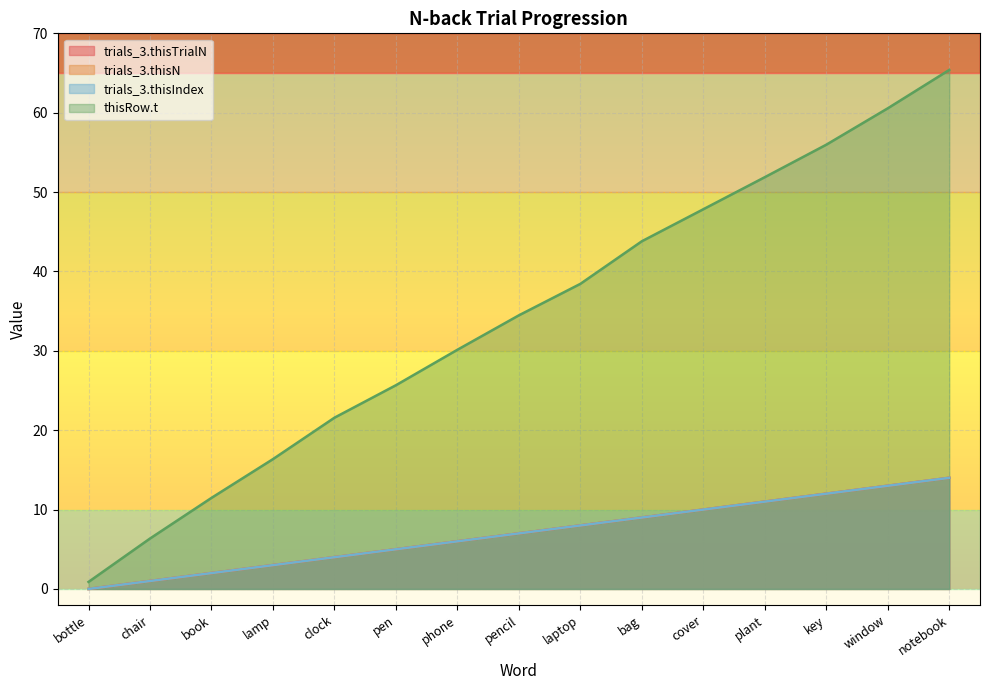

True or false: trials_3.thisN and thisRow.t intersect in this chart.

False